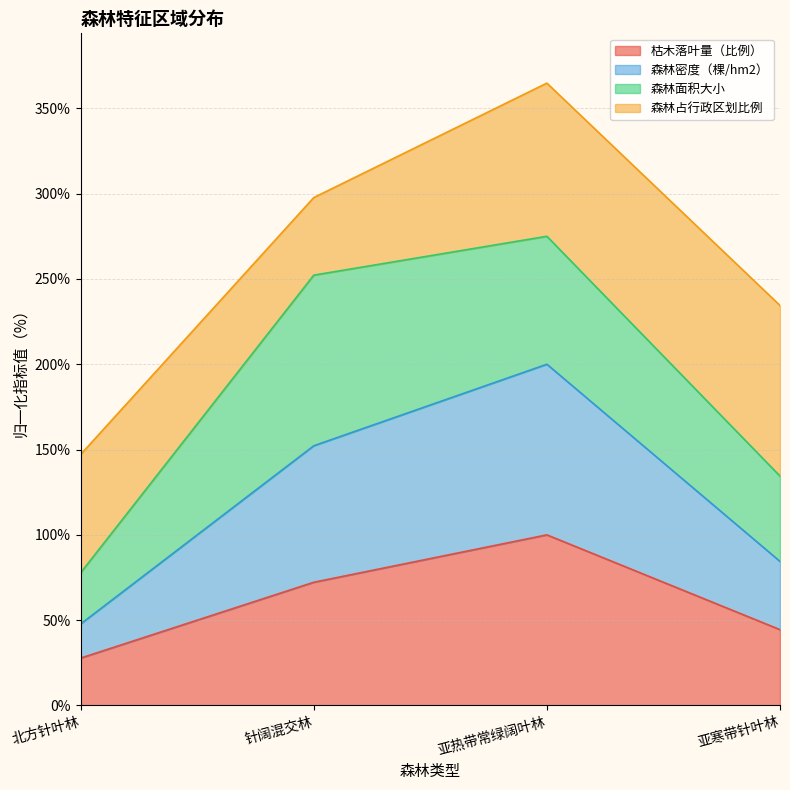

What is the lowest value of the 枯木落叶量（比例） series?

27.8